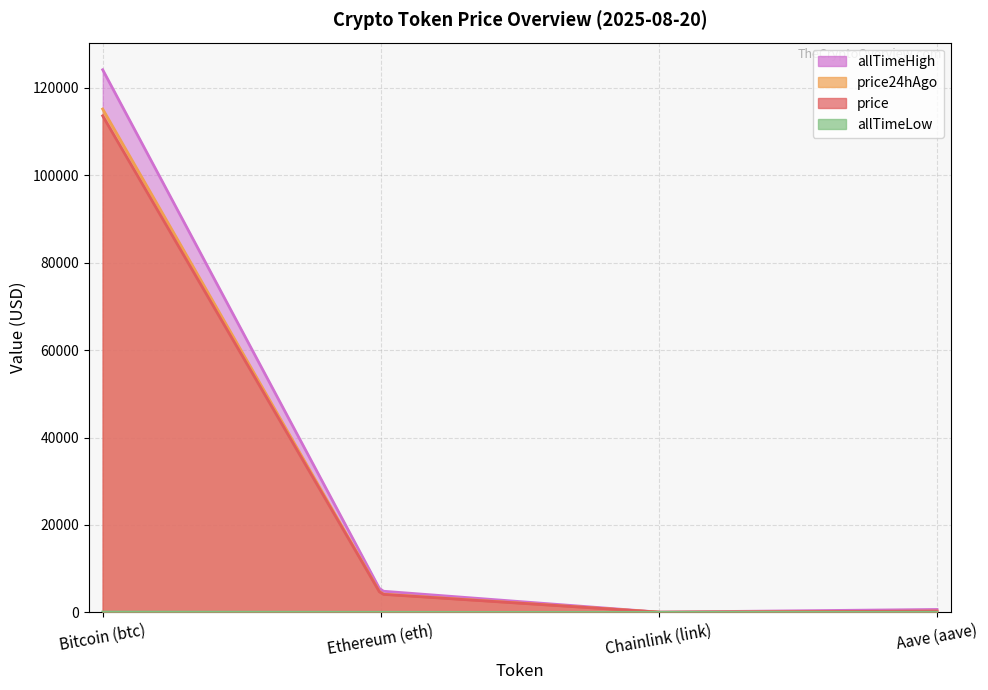

List the series in order of their peak value, lowest first.

allTimeLow, price, price24hAgo, allTimeHigh